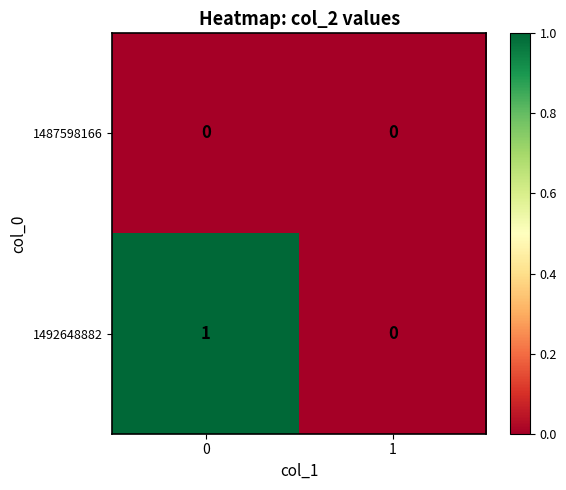

How many distinct data groups are displayed?

2